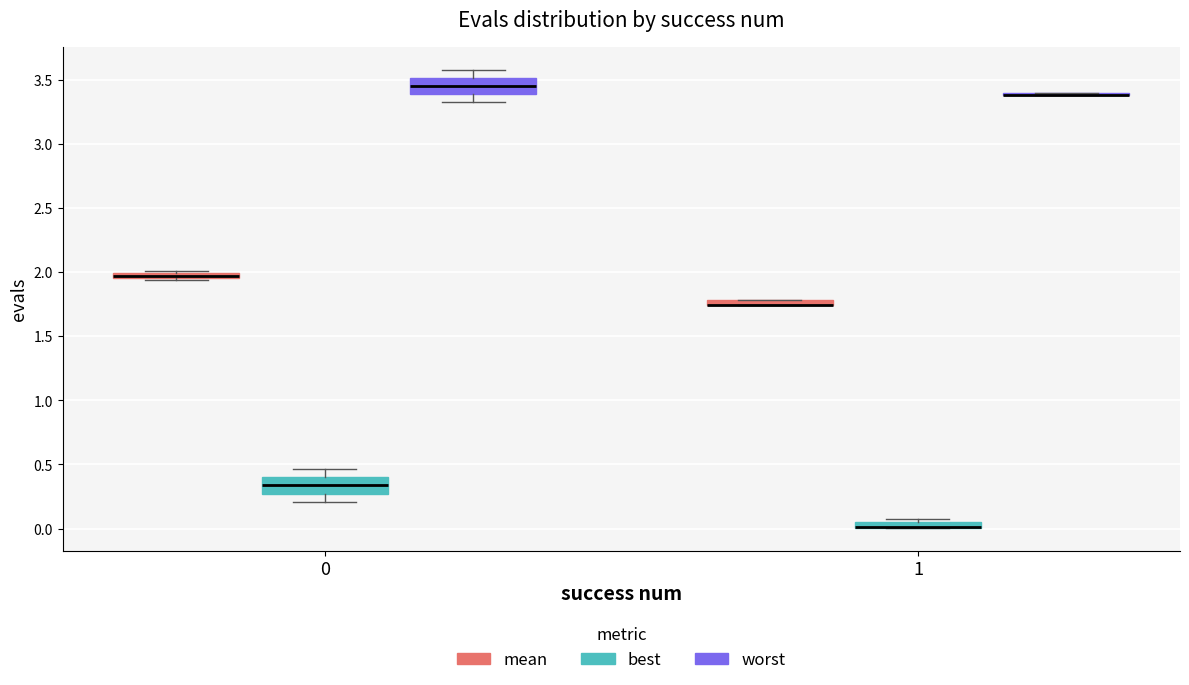

Where is the upper edge of the box for 1 (mean) on the y-axis? The values are not printed on the chart, so give them approximately, as read against the axis.

1.80